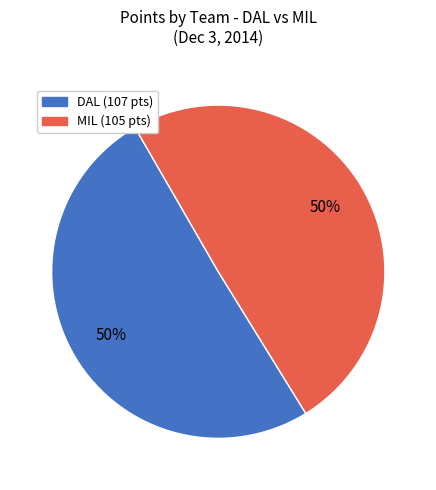

To the nearest percent, what is the average slice percentage?

50%